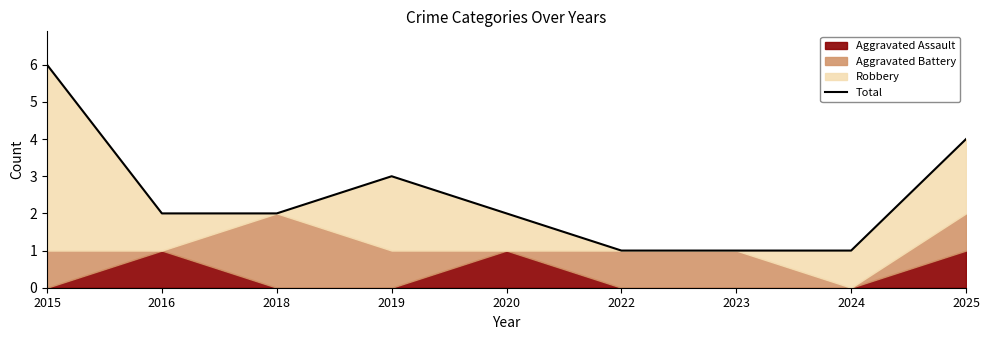

What is the ratio of the value at 2018 to the value at 2023?

2.0